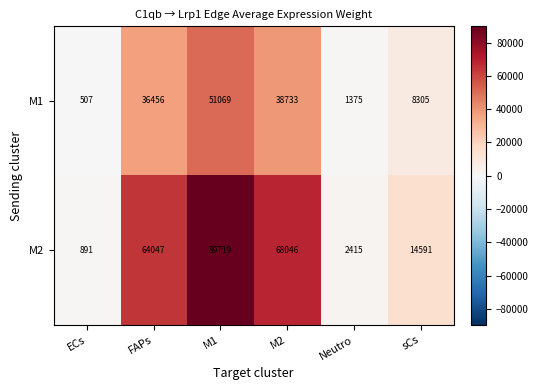

At which label is M2 closest to 45305?

FAPs